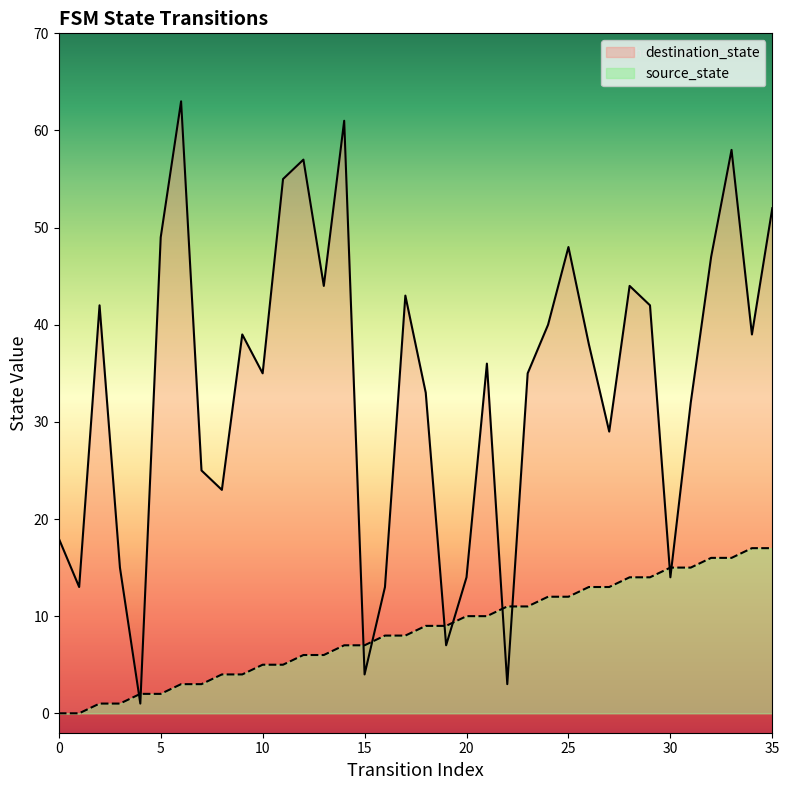

What is the value of the source_state point at the 15th from the left?

7